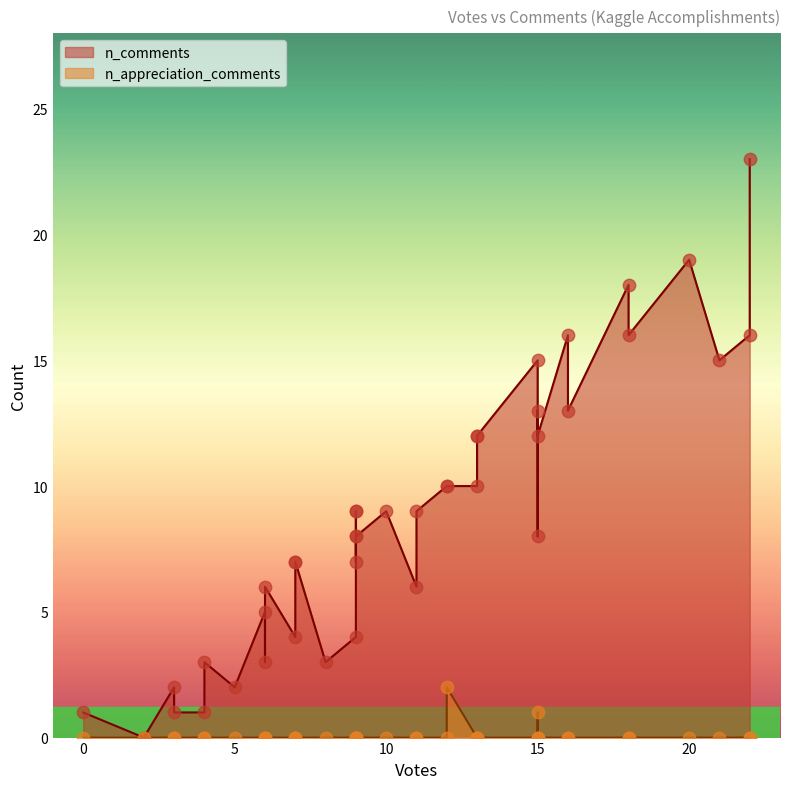

Which series reaches the maximum Y coordinate?

n_comments